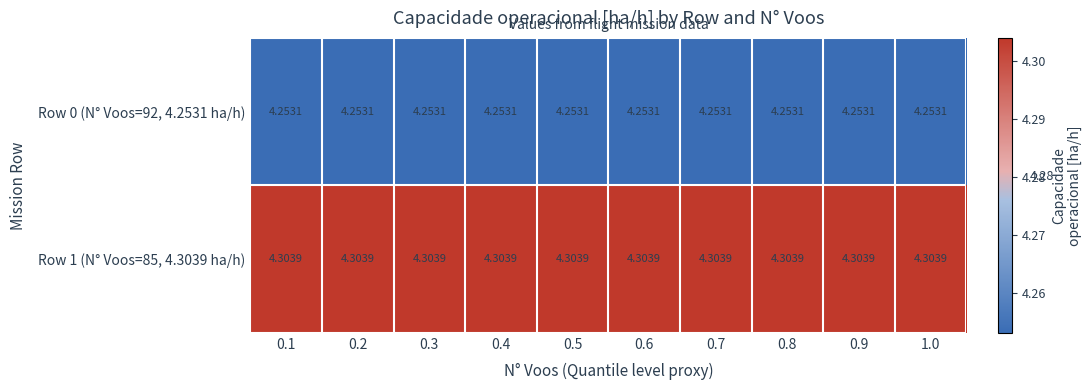

Is the value of Row 1 (N° Voos=85, 4.3039 ha/h) at 0.4 greater than the value of Row 0 (N° Voos=92, 4.2531 ha/h) at 0.9?

Yes